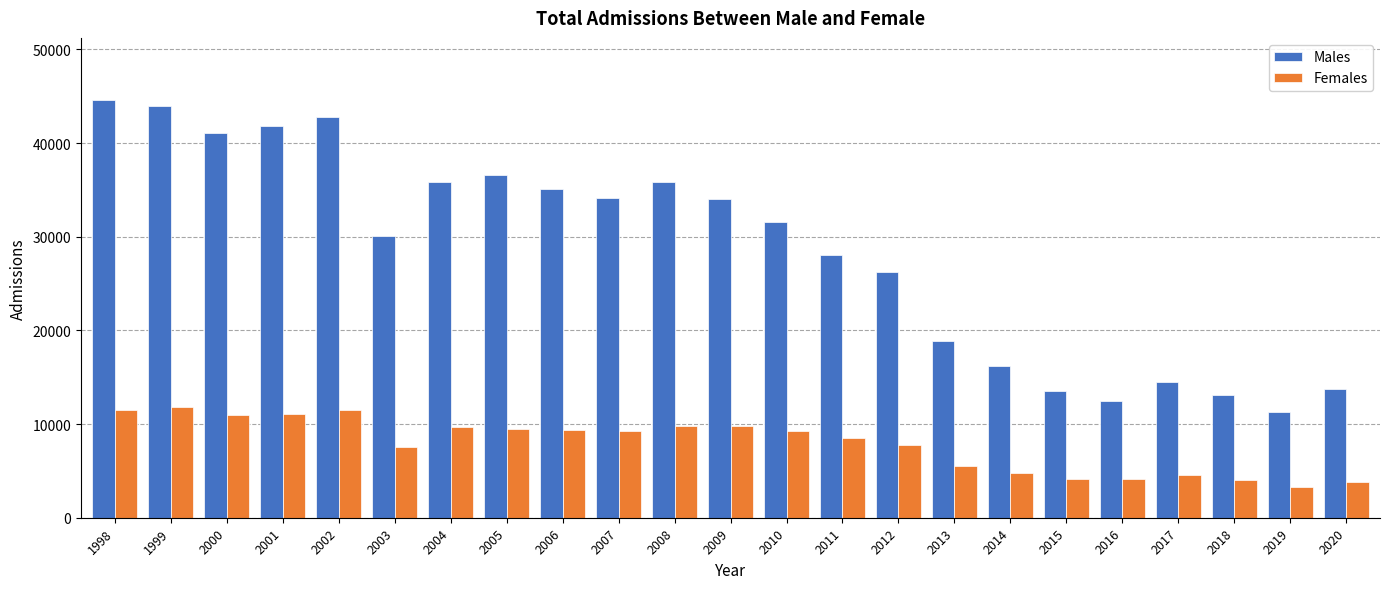

How many data points in Males are less than 31608?

11